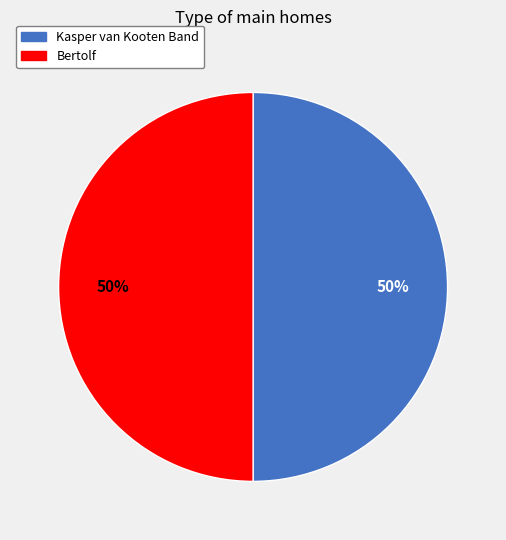

To the nearest percent, what is the average slice percentage?

50%